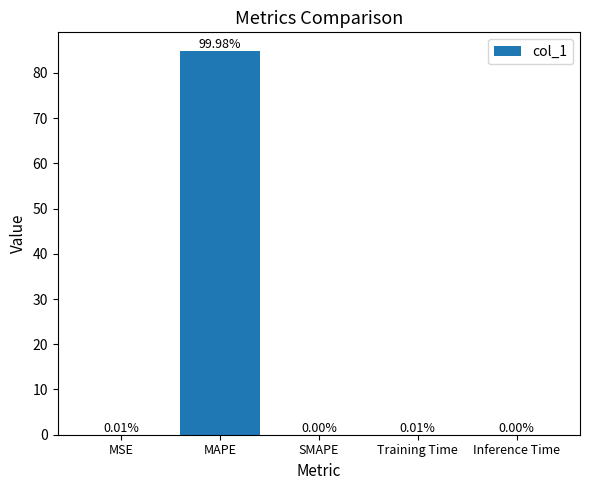

Which label corresponds to the largest value in the chart?

MAPE